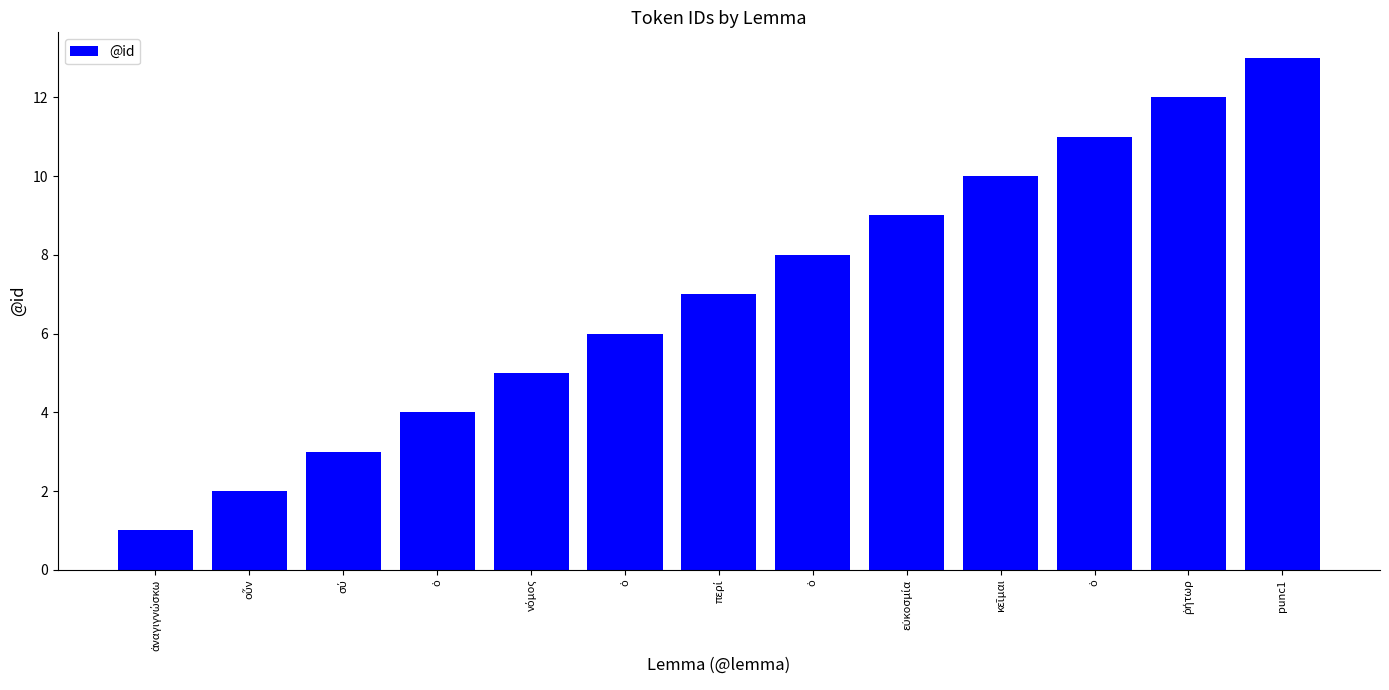

How many bars are there in total?

13